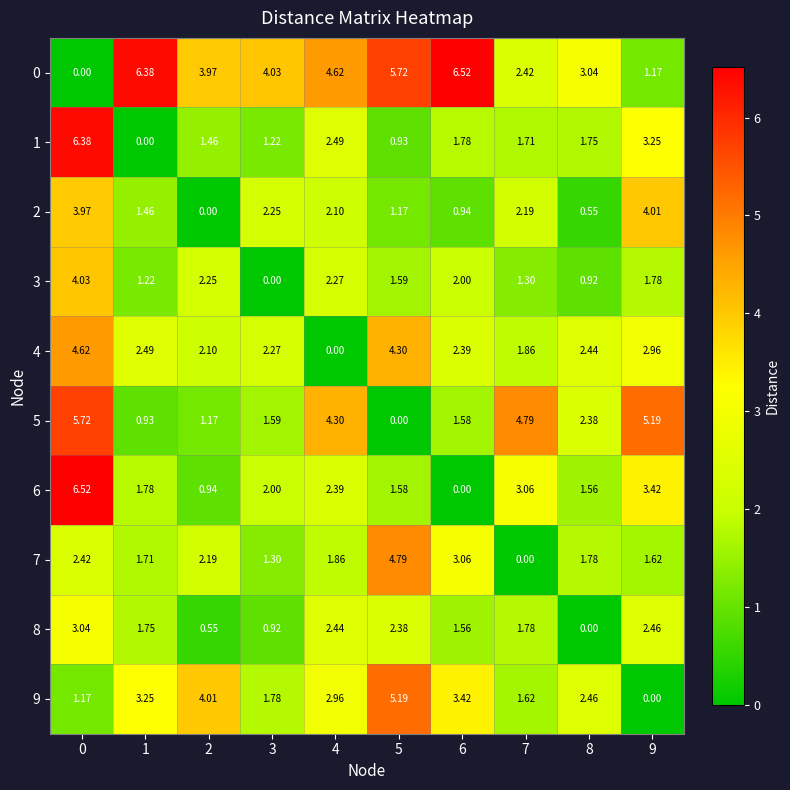

Is the value of 6 at 0 greater than the value of 7 at 0?

Yes